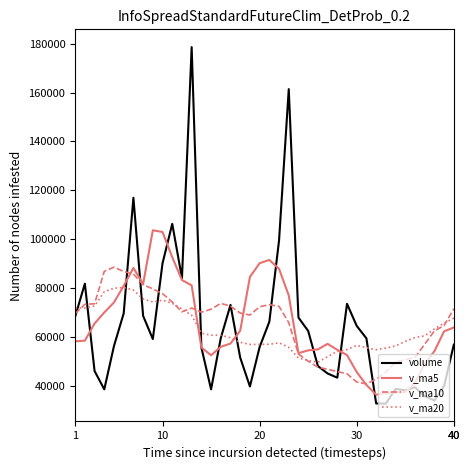

What is the difference between the maximum and second lowest values in the v_ma10 series?

47023.9